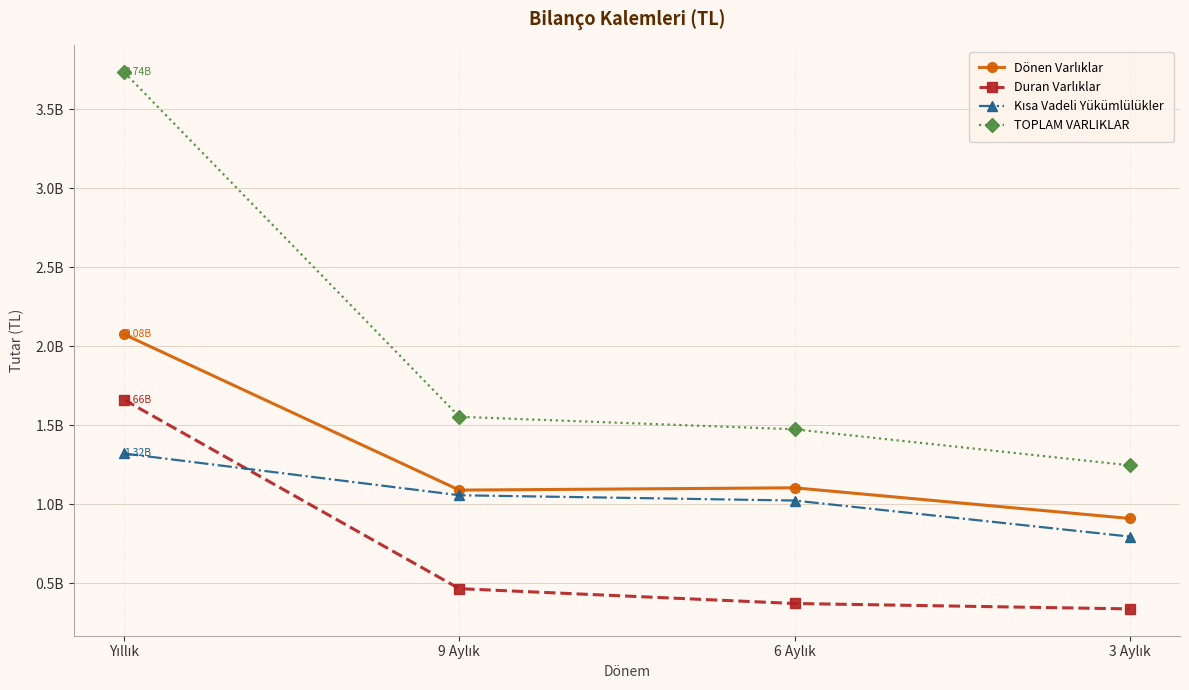

Which category has the lowest value in the Duran Varlıklar series?

3 Aylık